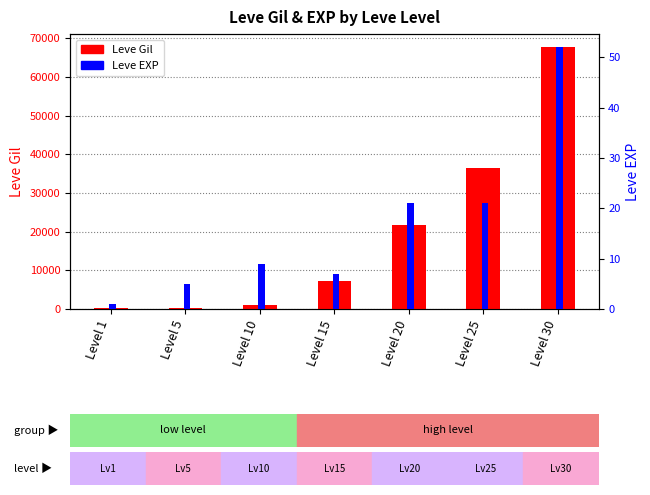

How many data points does each series have?

7